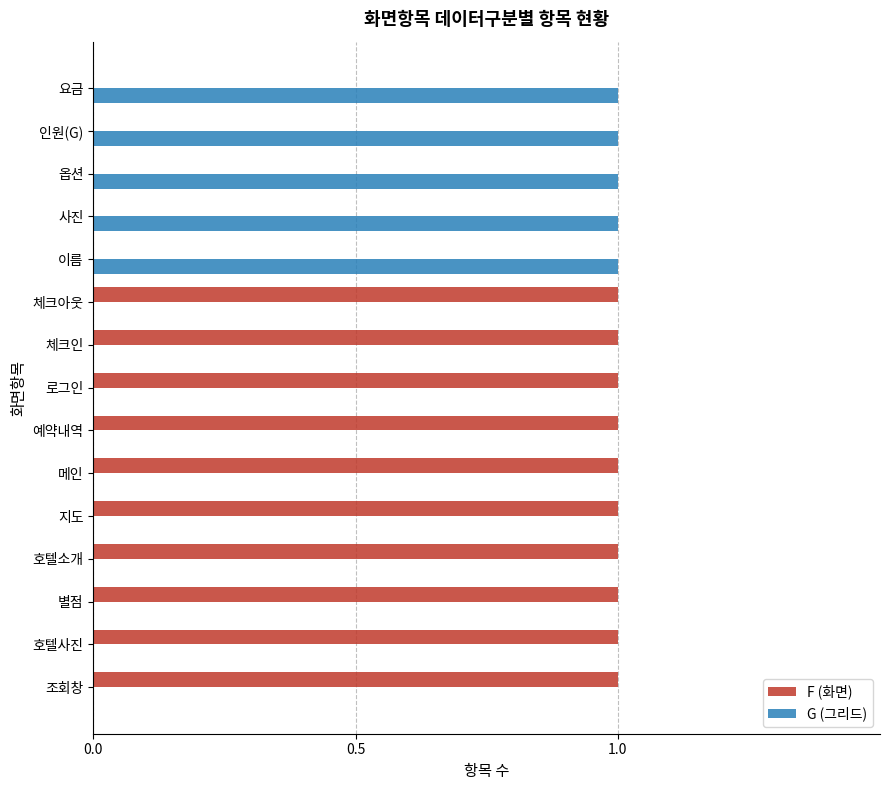

The F (화면) series shows 2 at 메인. True or false?

False